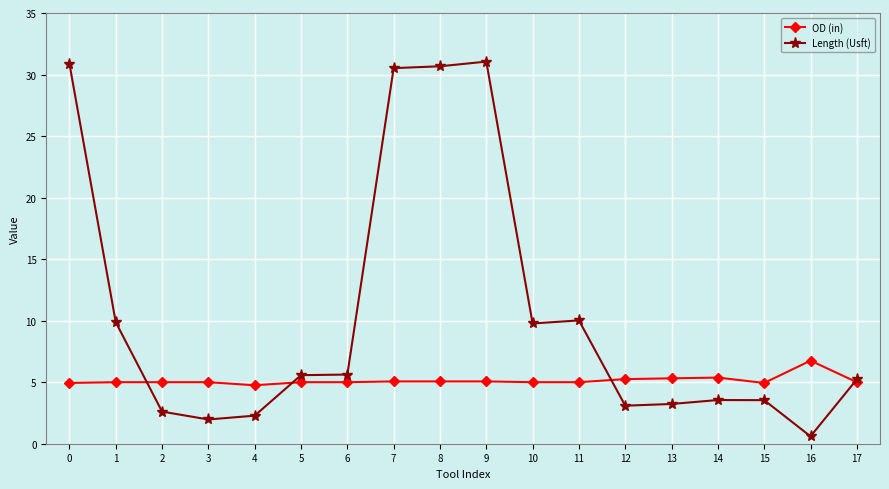

What is the total value across all series at 6?

10.6